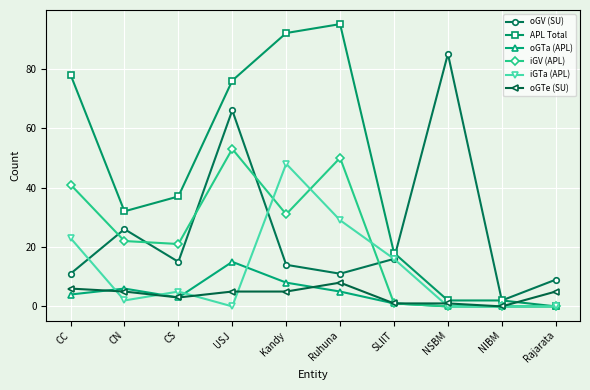

The value of APL Total at CN is 32. True or false?

True